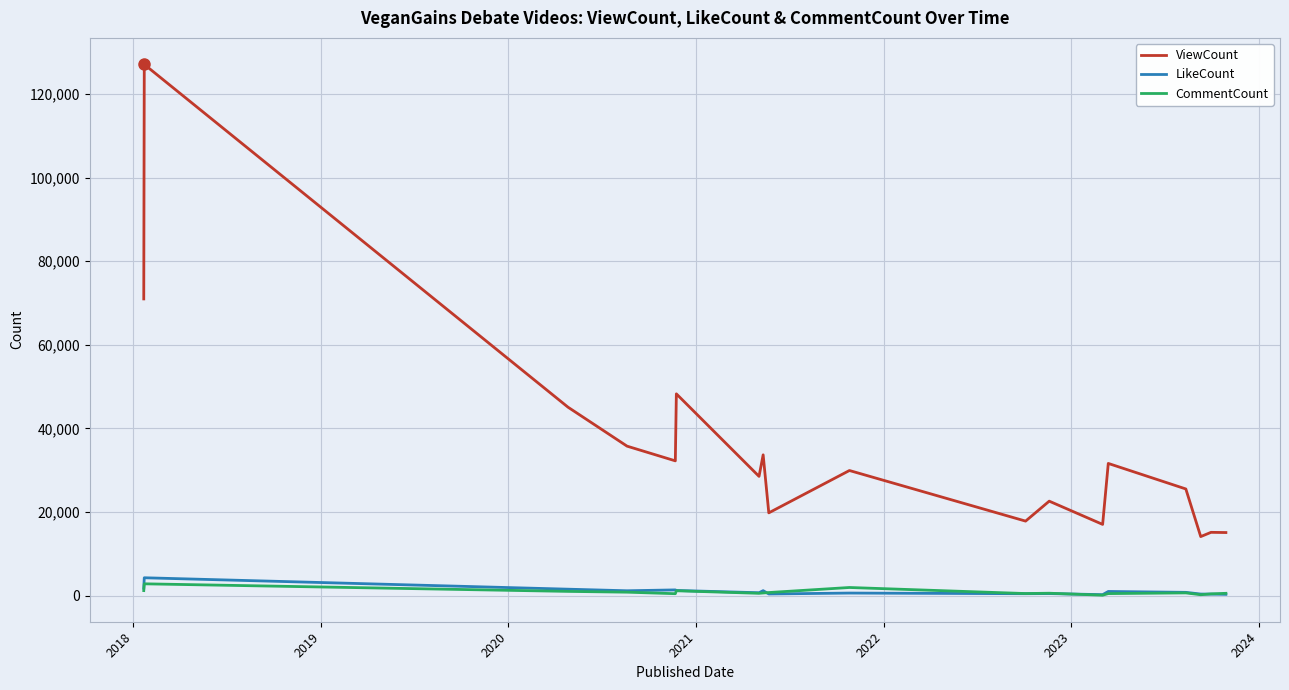

Which series has the largest total across all categories?

ViewCount